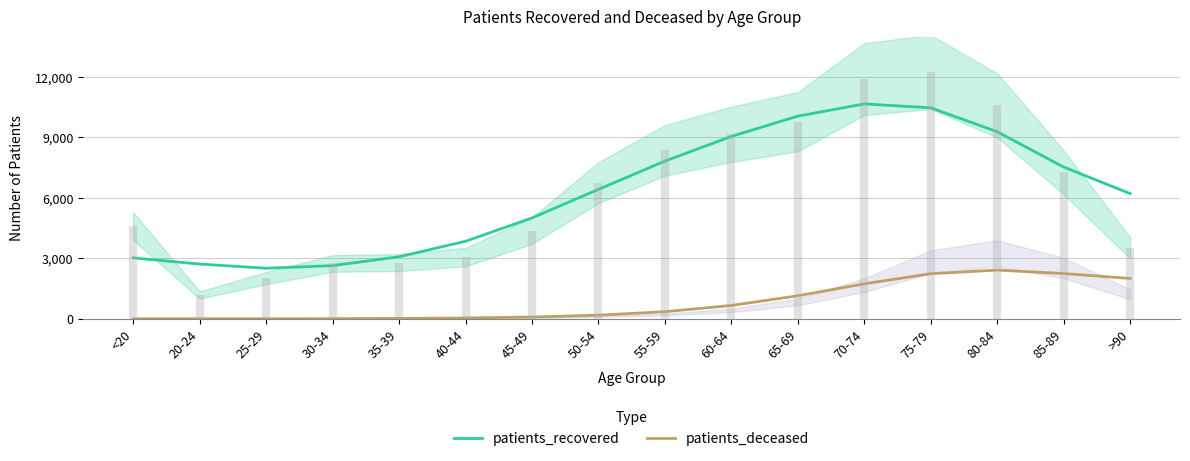

What is the highest value of the patients_recovered series?

10663.8